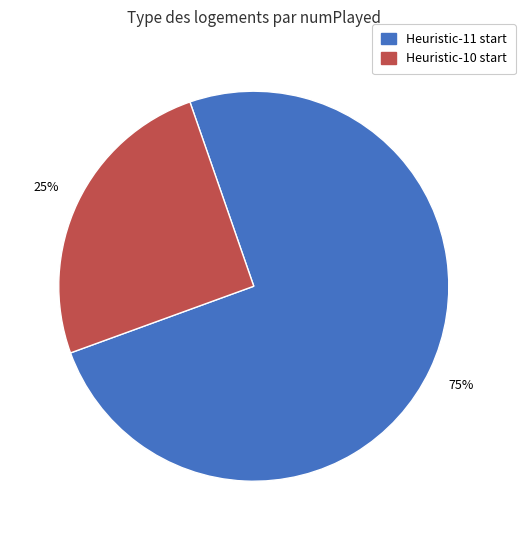

Is there any slice that represents more than half of the pie?

Yes